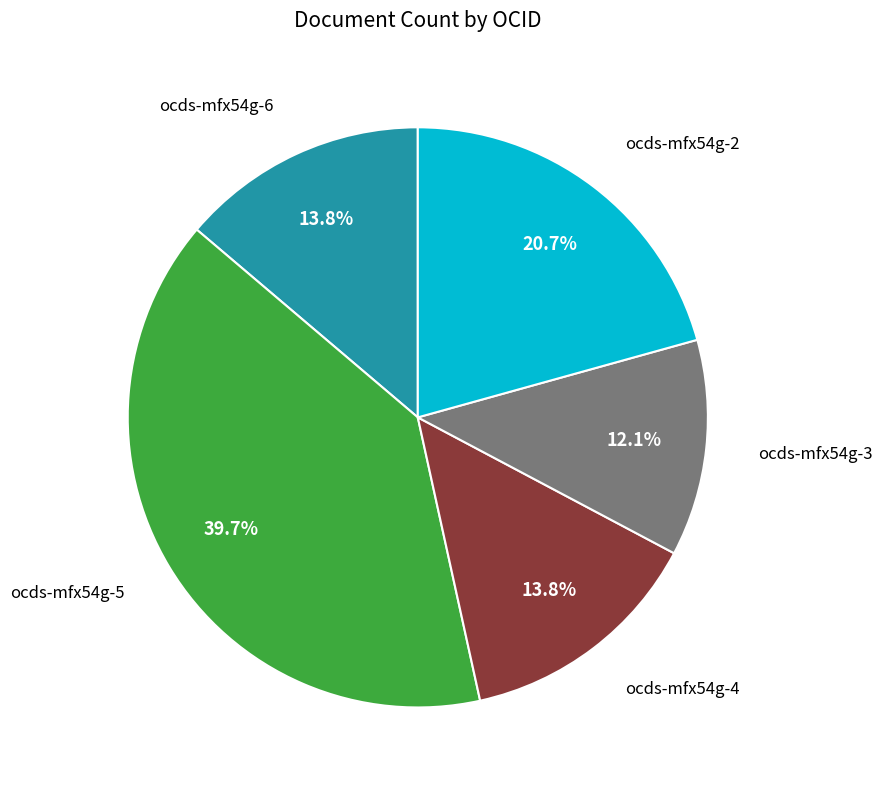

To the nearest percent, what is the combined percentage of ocds-mfx54g-2 and ocds-mfx54g-5?

60%